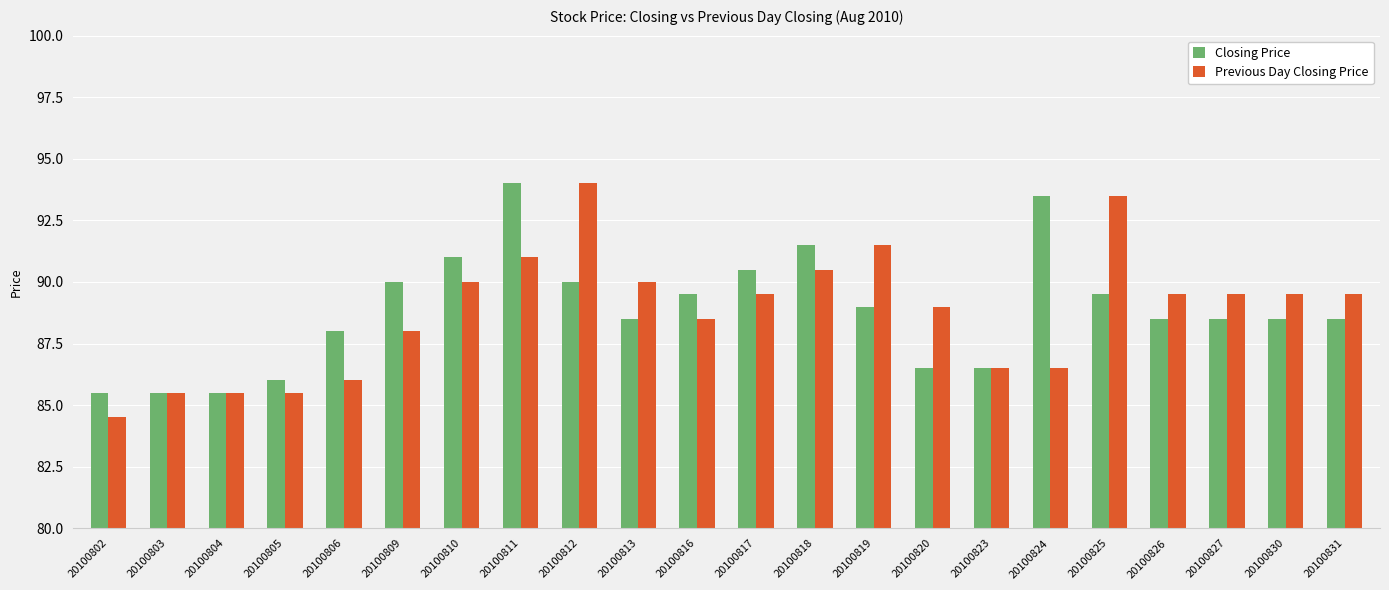

The value of Previous Day Closing Price at 20100813 is 21.8. True or false?

False